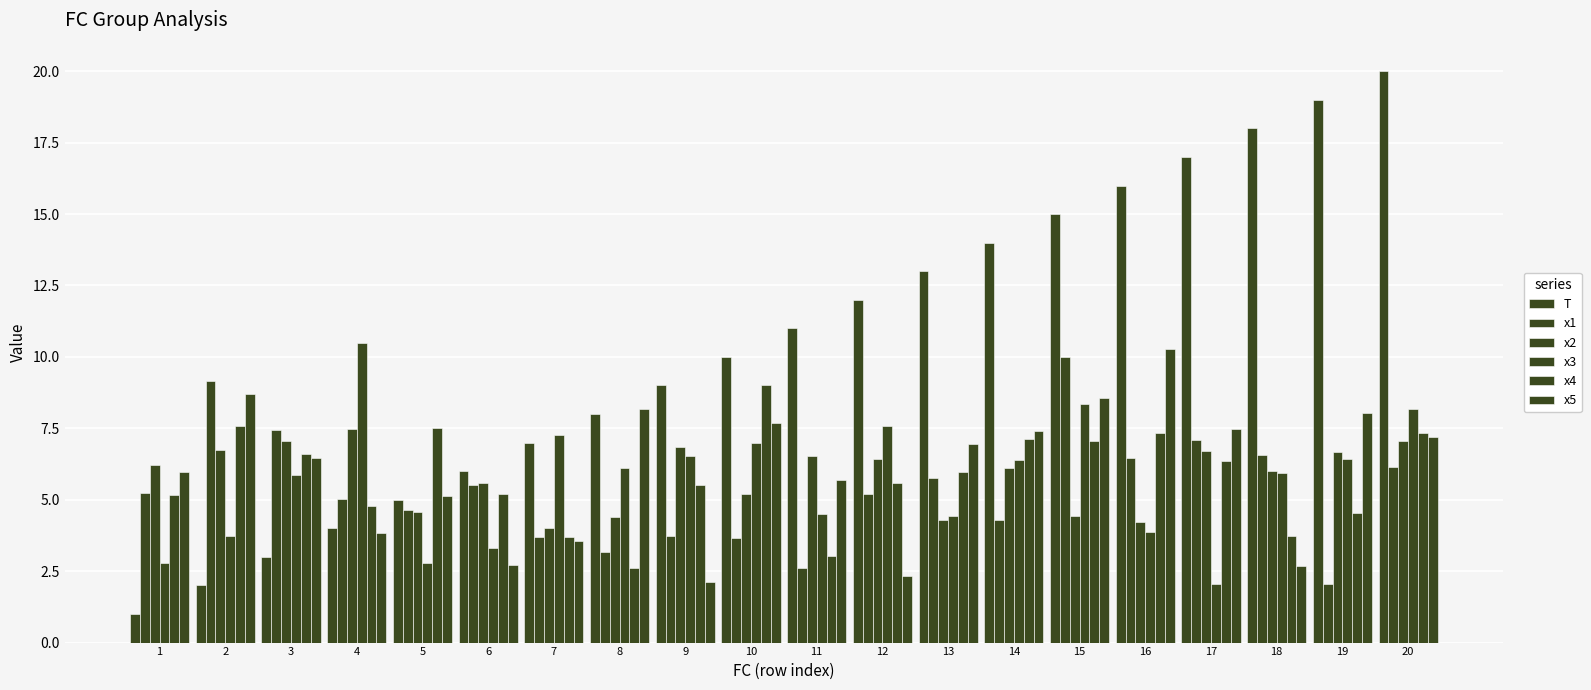

How many categories are shown in the chart?

20